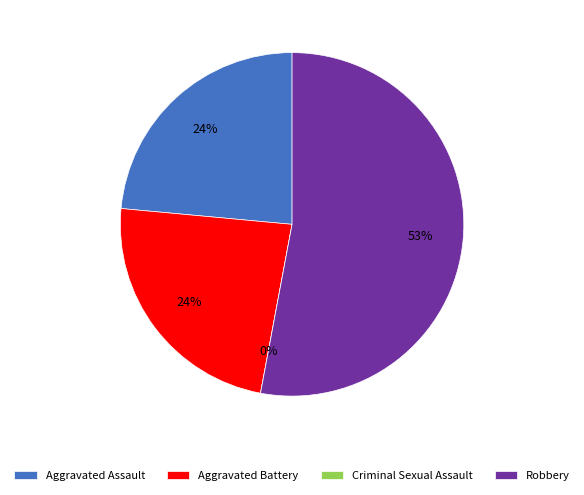

Is there any slice that represents more than half of the pie?

Yes